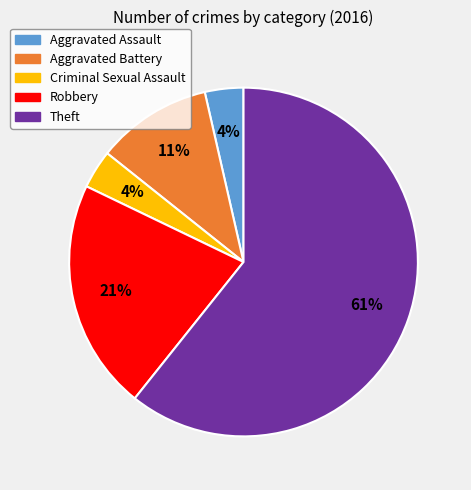

What is the majority slice?

Theft